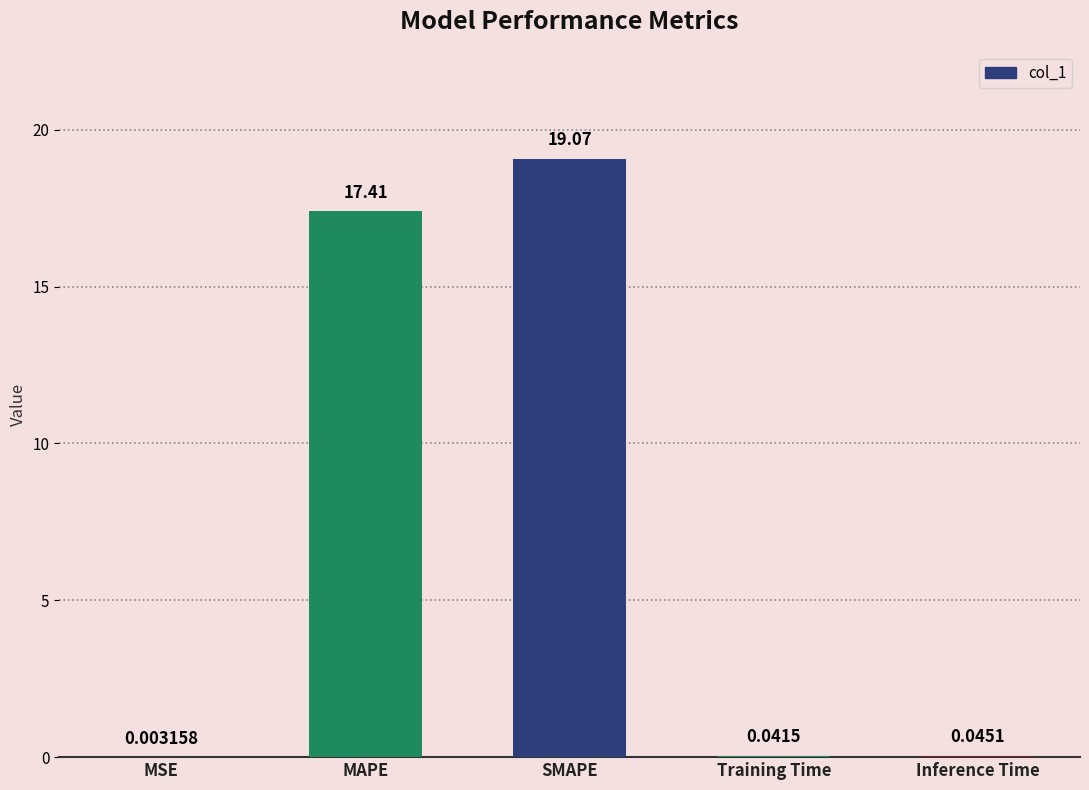

What is the sum of the values at Inference Time and SMAPE?

19.1